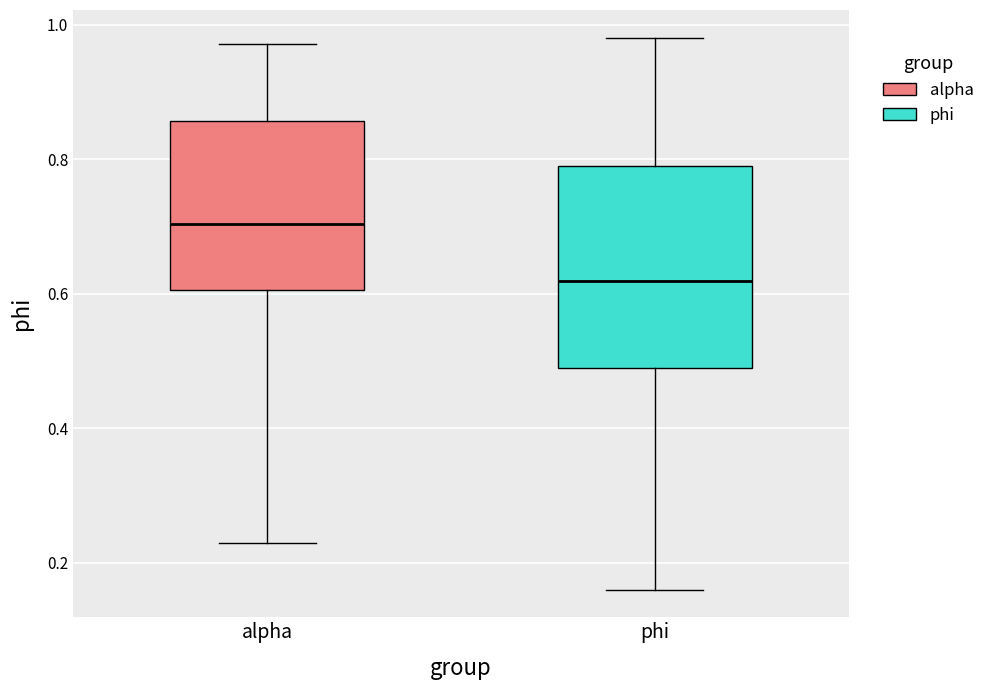

Which box's median line is the highest?

alpha